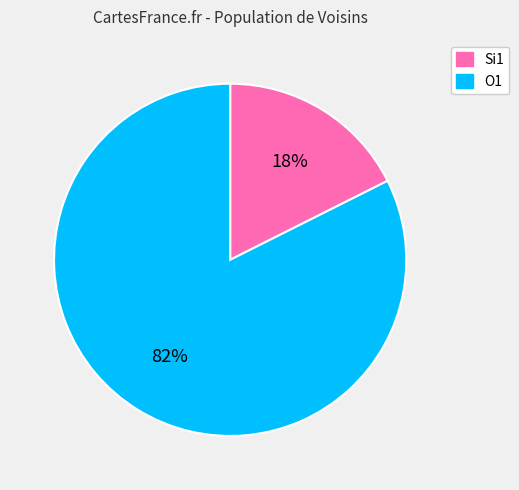

What is the smallest slice in the pie chart?

Si1